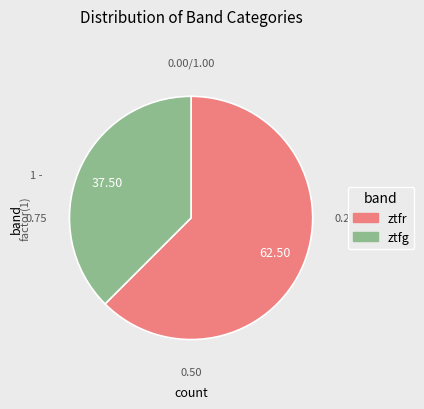

Which category has the biggest portion of the pie?

ztfr